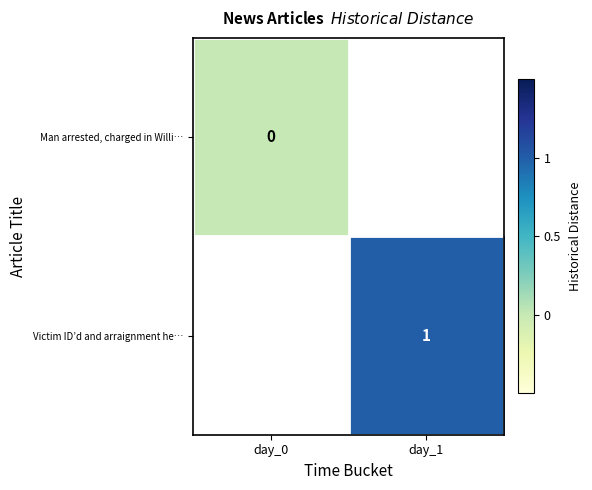

True or false: Victim ID’d and arraignment he… has a value of 1 at day_1.

True